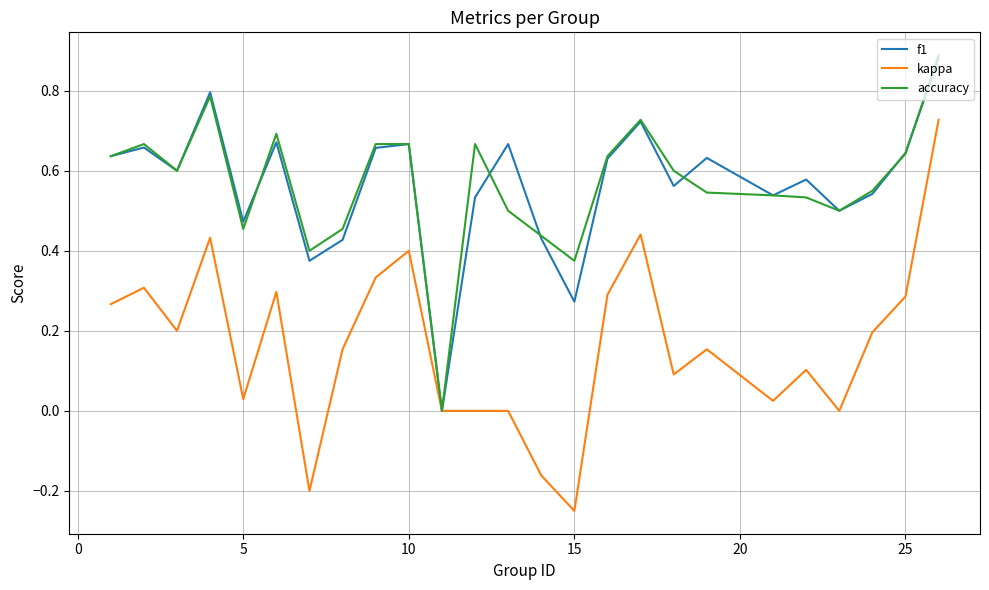

Which series has the widest spread of values?

kappa